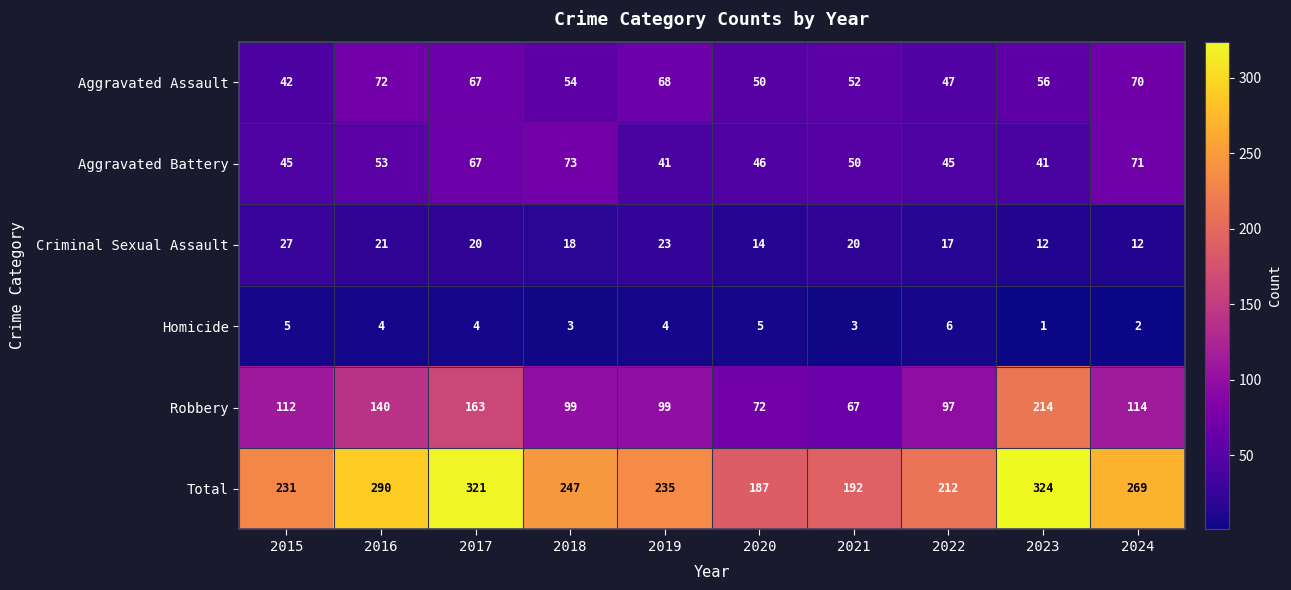

Which series has the largest total across all categories?

Total